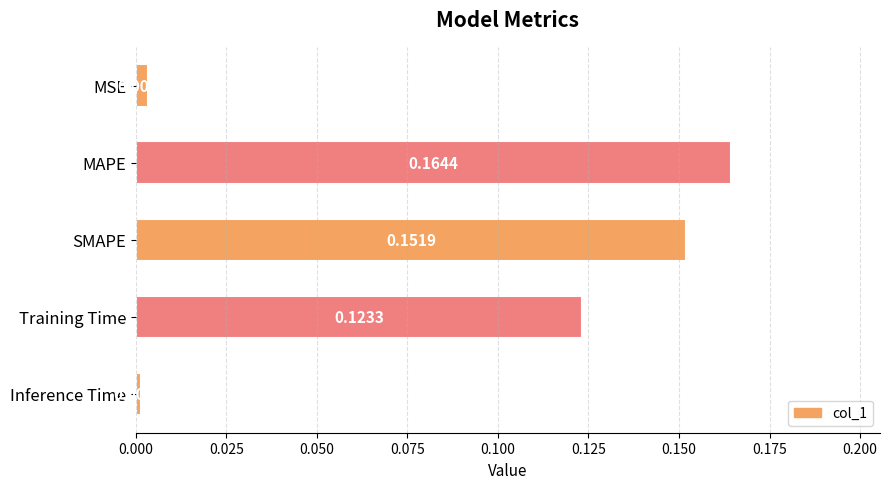

List the labels in order of value, smallest first.

Inference Time, MSE, Training Time, SMAPE, MAPE